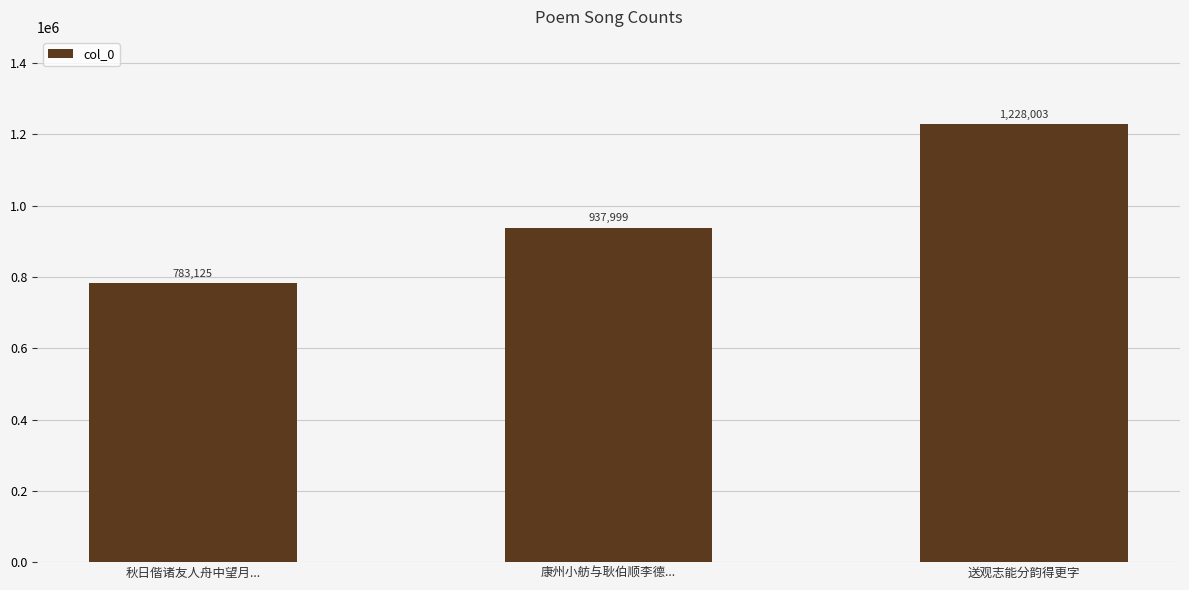

List the labels in order of value, smallest first.

秋日偕诸友人舟中望月..., 康州小舫与耿伯顺李德..., 送观志能分韵得更字